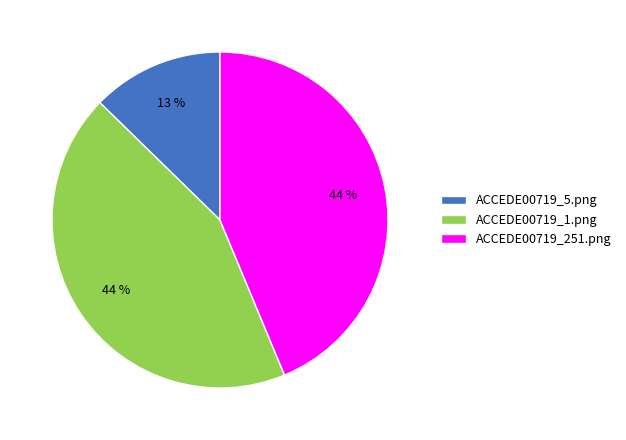

Is the sum of ACCEDE00719_5.png and ACCEDE00719_251.png greater than half?

Yes